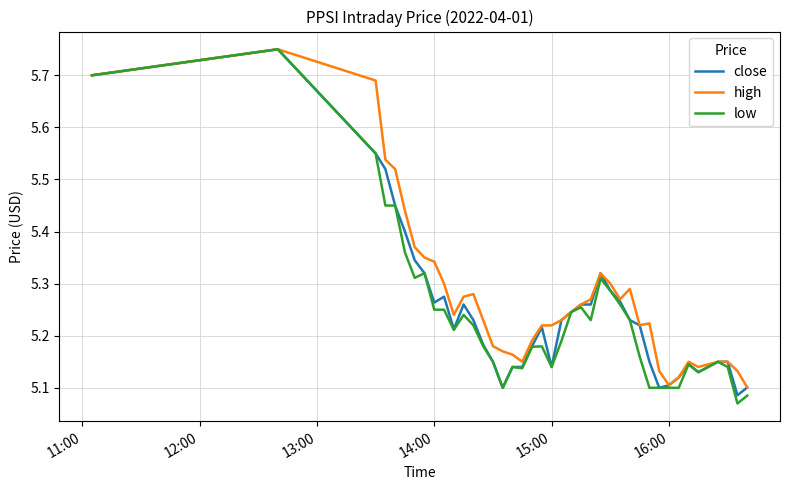

Which series has the widest spread of values?

low